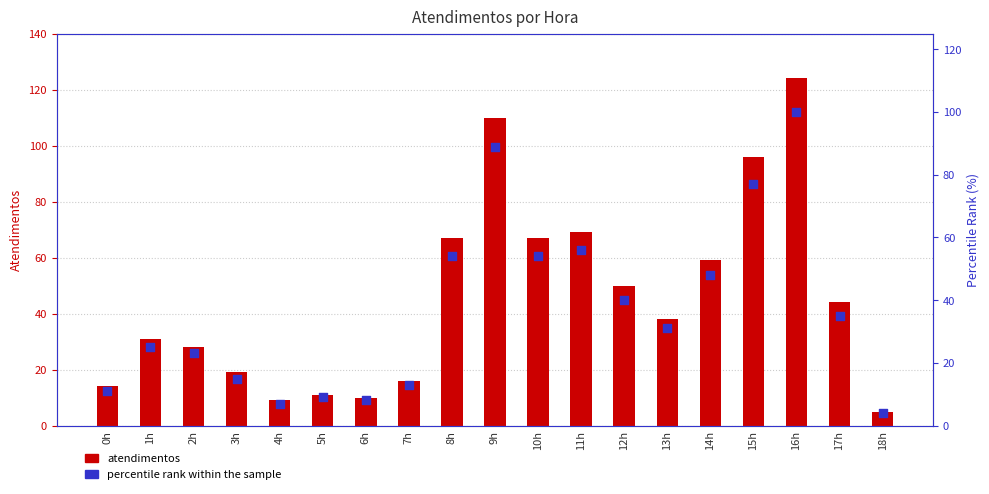

What are all the series names shown in the legend?

atendimentos, percentile rank within the sample